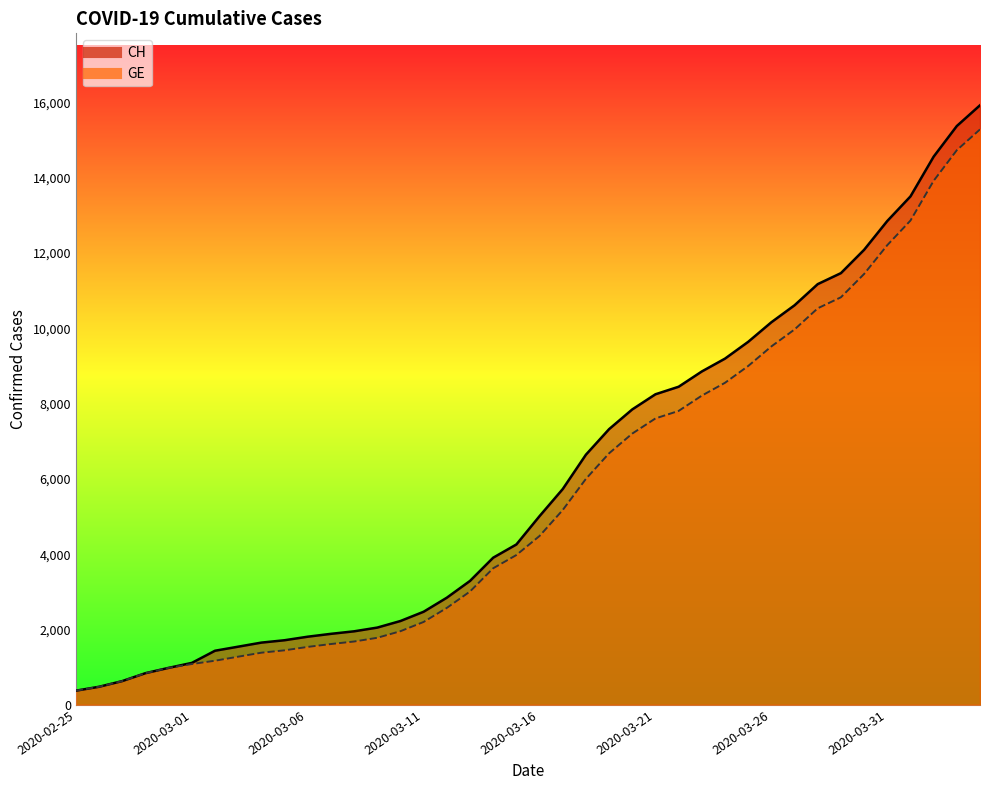

Which category has the lowest value across all series?

2020-02-25